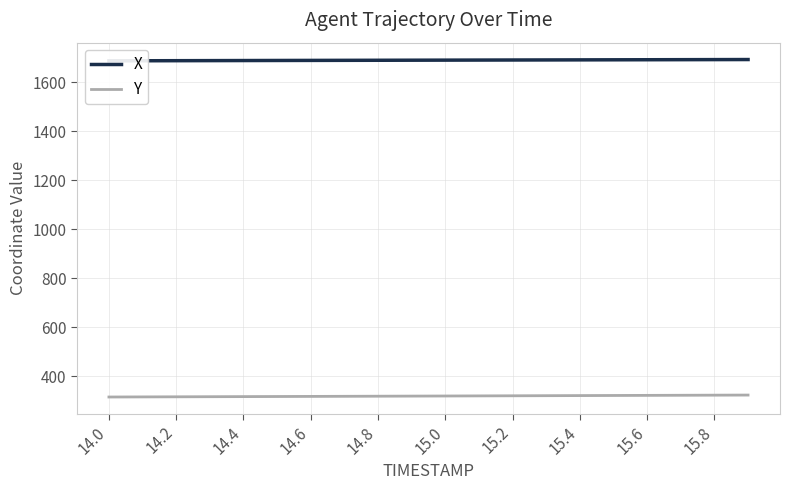

Does the chart have visible grid lines?

Yes